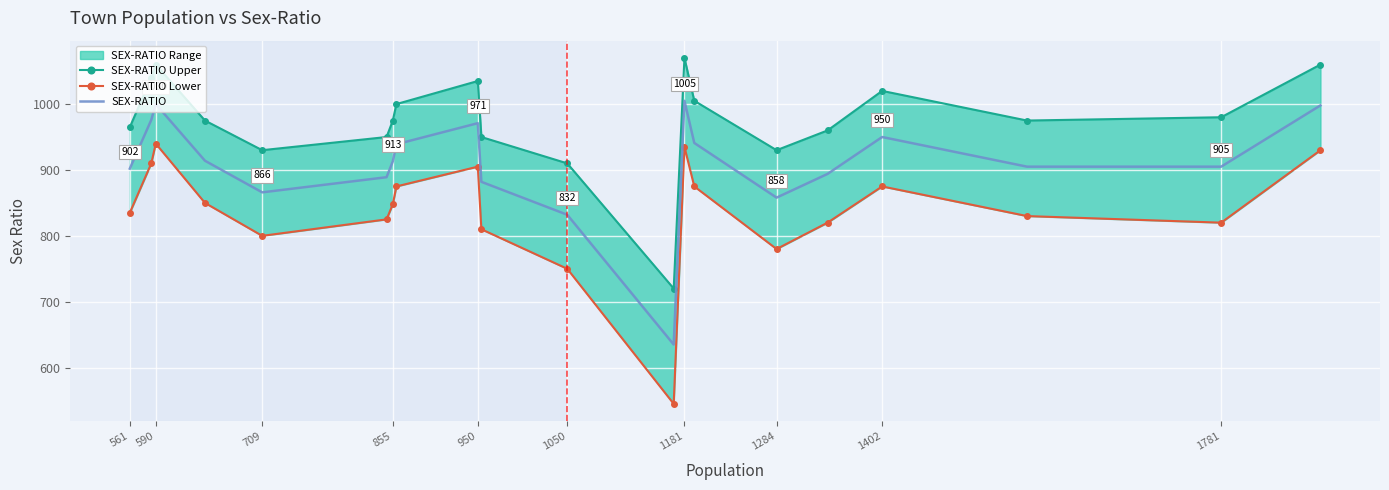

List the series in order of their peak value, highest first.

SEX-RATIO Upper, SEX-RATIO, SEX-RATIO Lower